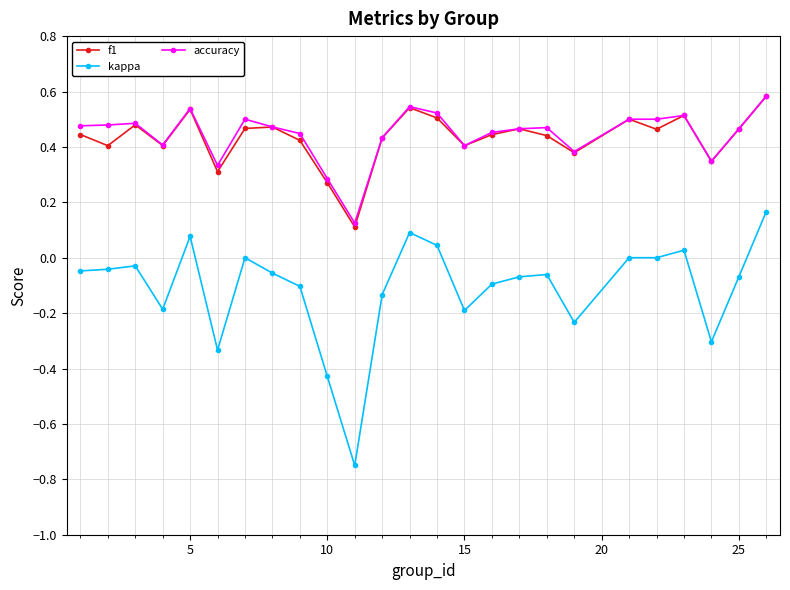

What is the maximum value shown in the chart?

0.6